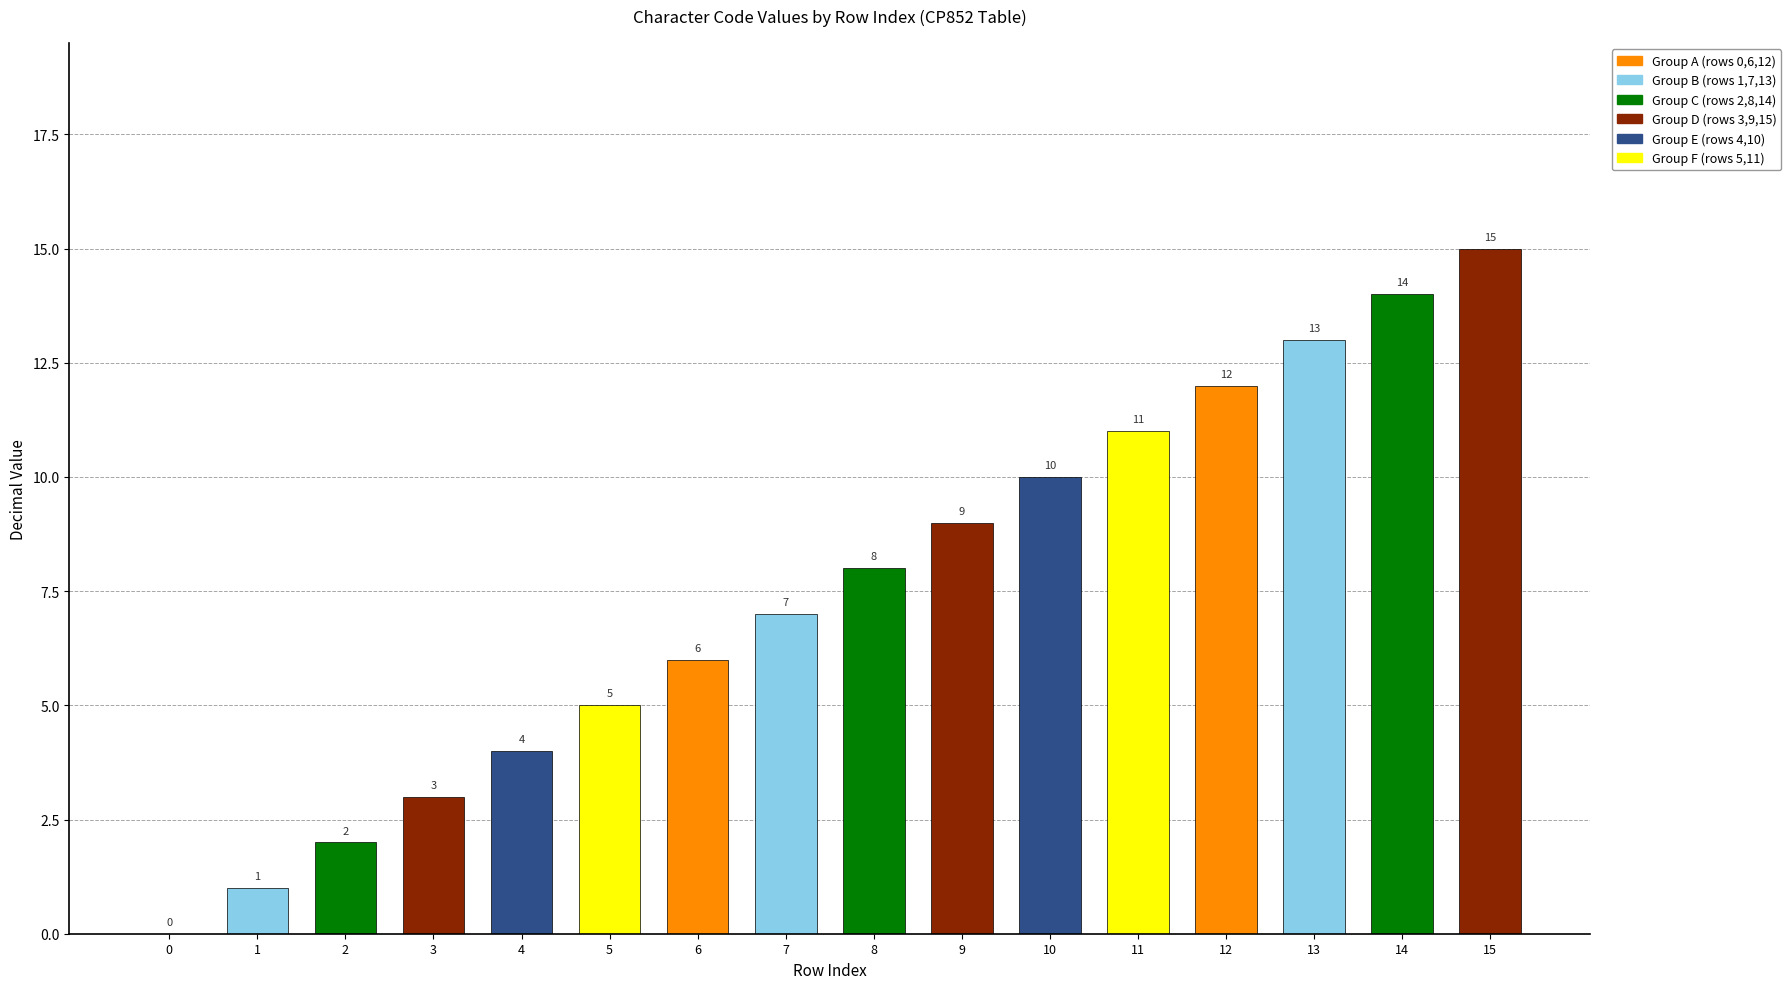

What is the sum of the values at 8 and 11?

19